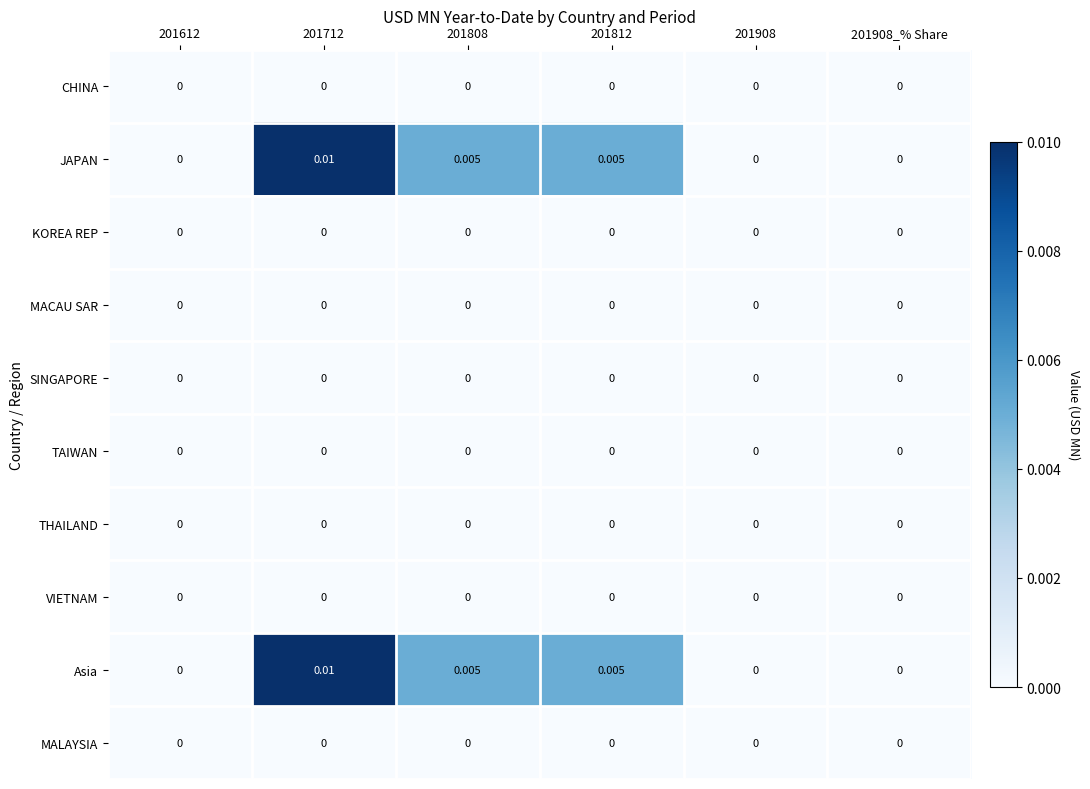

At which category is the sum across all series the highest?

201712